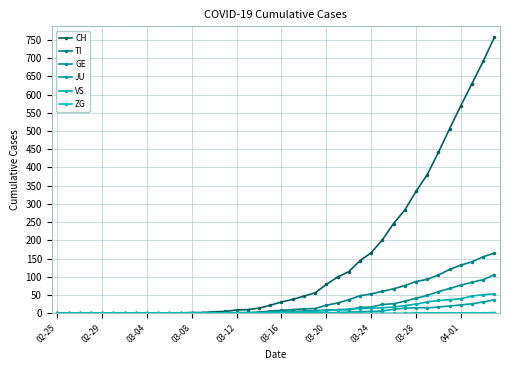

What is the maximum value shown in the chart?

757